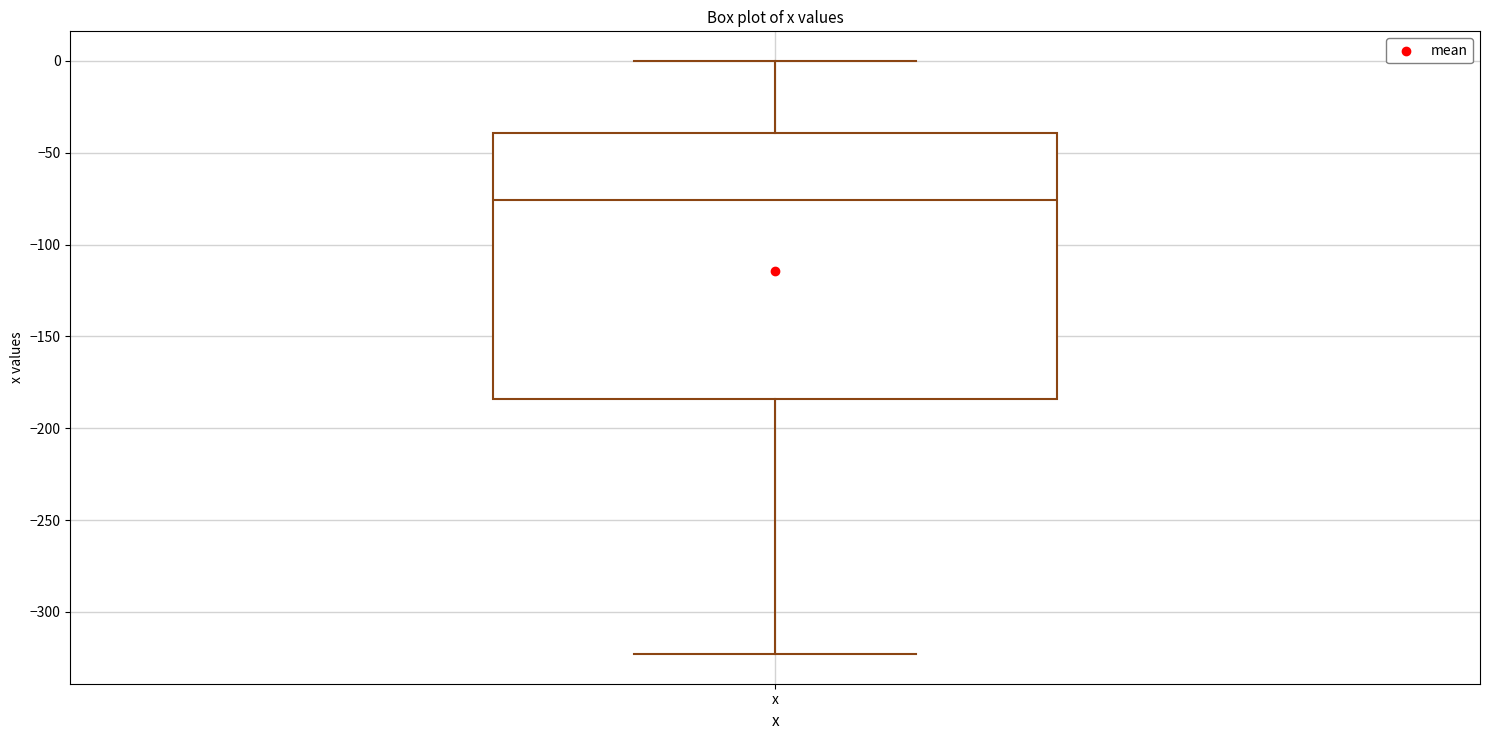

Transcribe this box plot: give where the median line is, the range the box spans, and where the two whiskers end, as read against the y-axis. The values are not printed on the chart, so give them approximately, as read against the axis.

median -75, box -185 to -40, whiskers -325 to 0